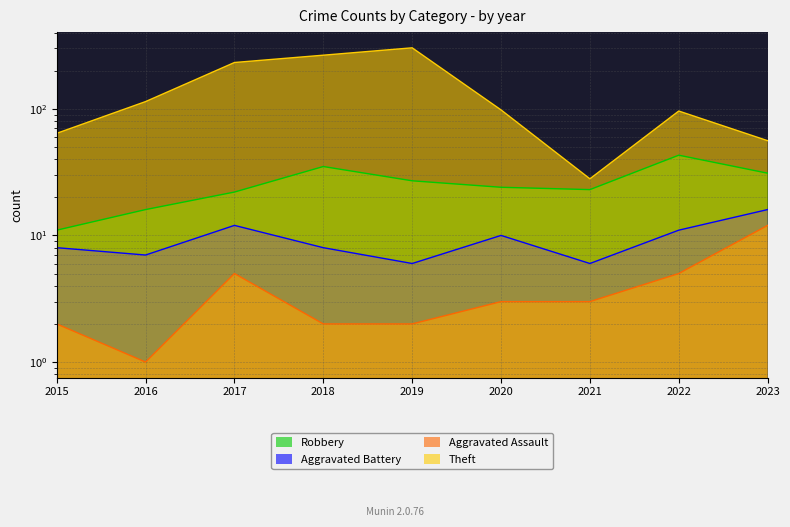

Reading left to right, what are all the values shown in this chart?

Robbery: 2015=11	2016=16	2017=22	2018=35	2019=27	2020=24	2021=23	2022=43	2023=31
Aggravated Battery: 2015=8	2016=7	2017=12	2018=8	2019=6	2020=10	2021=6	2022=11	2023=16
Aggravated Assault: 2015=2	2016=1	2017=5	2018=2	2019=2	2020=3	2021=3	2022=5	2023=12
Theft: 2015=64	2016=114	2017=232	2018=265	2019=303	2020=98	2021=28	2022=96	2023=56